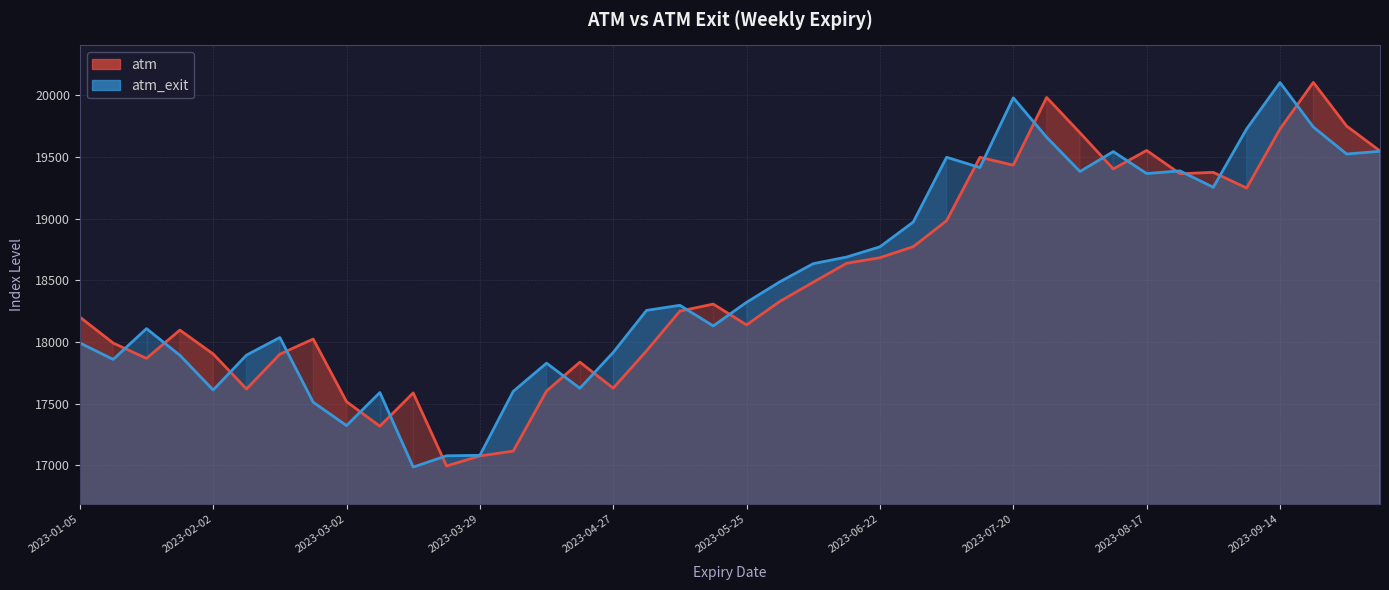

Is it true that atm_exit equals 19545.8 at 2023-10-05?

True